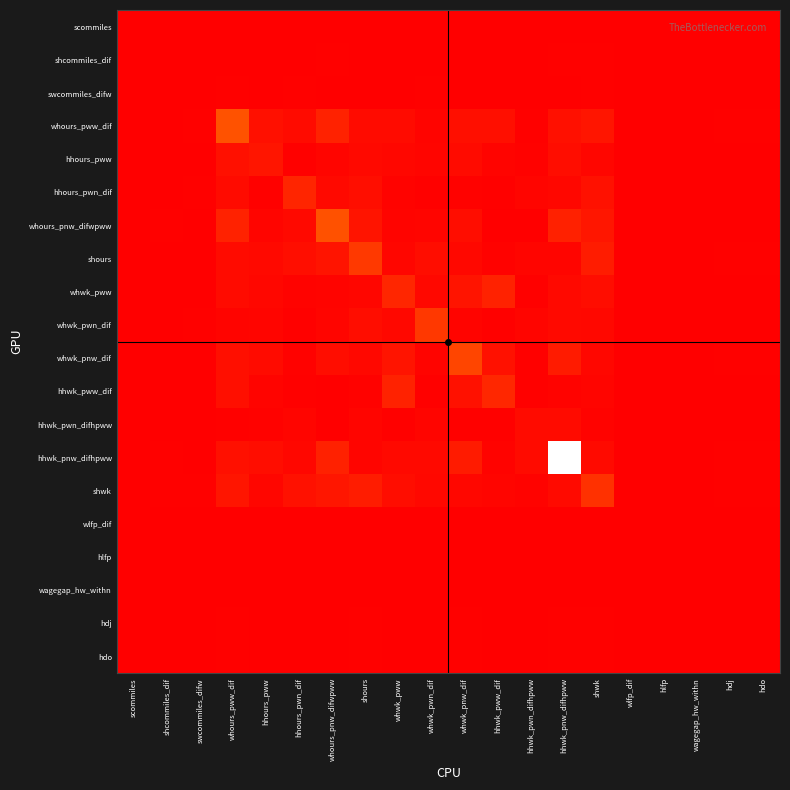

Reading left to right, list all the values displayed in this chart.

scommiles: scommiles=0.0	shcommiles_dif=0.0	swcommiles_difw=0.0	whours_pww_dif=0.0	hhours_pww=0.0	hhours_pwn_dif=0.0	whours_pnw_difwpww=0.0	shours=0.0	whwk_pww=0.0	whwk_pwn_dif=0.0	whwk_pnw_dif=0.0	hhwk_pww_dif=0.0	hhwk_pwn_difhpww=0.0	hhwk_pnw_difhpww=0.0	shwk=0.0	wlfp_dif=0.0	hlfp=0.0	wagegap_hw_withn=0.0	hdj=0.0	hdo=0.0
shcommiles_dif: scommiles=0.0	shcommiles_dif=0.0	swcommiles_difw=0.0	whours_pww_dif=0.0	hhours_pww=0.0	hhours_pwn_dif=0.0	whours_pnw_difwpww=0.0	shours=0.0	whwk_pww=0.0	whwk_pwn_dif=0.0	whwk_pnw_dif=0.0	hhwk_pww_dif=0.0	hhwk_pwn_difhpww=0.0	hhwk_pnw_difhpww=0.0	shwk=0.0	wlfp_dif=0.0	hlfp=0.0	wagegap_hw_withn=0.0	hdj=0.0	hdo=0.0
swcommiles_difw: scommiles=0.0	shcommiles_dif=0.0	swcommiles_difw=0.0	whours_pww_dif=0.0	hhours_pww=0.0	hhours_pwn_dif=0.0	whours_pnw_difwpww=0.0	shours=0.0	whwk_pww=0.0	whwk_pwn_dif=0.0	whwk_pnw_dif=0.0	hhwk_pww_dif=0.0	hhwk_pwn_difhpww=0.0	hhwk_pnw_difhpww=0.0	shwk=0.0	wlfp_dif=0.0	hlfp=0.0	wagegap_hw_withn=0.0	hdj=0.0	hdo=0.0
whours_pww_dif: scommiles=0.0	shcommiles_dif=0.0	swcommiles_difw=0.0	whours_pww_dif=0.2	hhours_pww=0.0	hhours_pwn_dif=0.0	whours_pnw_difwpww=0.1	shours=0.0	whwk_pww=0.0	whwk_pwn_dif=0.0	whwk_pnw_dif=0.0	hhwk_pww_dif=0.0	hhwk_pwn_difhpww=0.0	hhwk_pnw_difhpww=0.0	shwk=0.1	wlfp_dif=0.0	hlfp=0.0	wagegap_hw_withn=0.0	hdj=0.0	hdo=0.0
hhours_pww: scommiles=0.0	shcommiles_dif=0.0	swcommiles_difw=0.0	whours_pww_dif=0.0	hhours_pww=0.1	hhours_pwn_dif=0.0	whours_pnw_difwpww=0.0	shours=0.0	whwk_pww=0.0	whwk_pwn_dif=0.0	whwk_pnw_dif=0.0	hhwk_pww_dif=0.0	hhwk_pwn_difhpww=0.0	hhwk_pnw_difhpww=0.0	shwk=0.0	wlfp_dif=0.0	hlfp=0.0	wagegap_hw_withn=0.0	hdj=0.0	hdo=0.0
hhours_pwn_dif: scommiles=0.0	shcommiles_dif=0.0	swcommiles_difw=0.0	whours_pww_dif=0.0	hhours_pww=0.0	hhours_pwn_dif=0.1	whours_pnw_difwpww=0.0	shours=0.0	whwk_pww=0.0	whwk_pwn_dif=0.0	whwk_pnw_dif=0.0	hhwk_pww_dif=0.0	hhwk_pwn_difhpww=0.0	hhwk_pnw_difhpww=0.0	shwk=0.1	wlfp_dif=0.0	hlfp=0.0	wagegap_hw_withn=0.0	hdj=0.0	hdo=0.0
whours_pnw_difwpww: scommiles=0.0	shcommiles_dif=0.0	swcommiles_difw=0.0	whours_pww_dif=0.1	hhours_pww=0.0	hhours_pwn_dif=0.0	whours_pnw_difwpww=0.2	shours=0.1	whwk_pww=0.0	whwk_pwn_dif=0.0	whwk_pnw_dif=0.0	hhwk_pww_dif=0.0	hhwk_pwn_difhpww=0.0	hhwk_pnw_difhpww=0.1	shwk=0.1	wlfp_dif=0.0	hlfp=0.0	wagegap_hw_withn=0.0	hdj=0.0	hdo=0.0
shours: scommiles=0.0	shcommiles_dif=0.0	swcommiles_difw=0.0	whours_pww_dif=0.0	hhours_pww=0.0	hhours_pwn_dif=0.0	whours_pnw_difwpww=0.1	shours=0.2	whwk_pww=0.0	whwk_pwn_dif=0.0	whwk_pnw_dif=0.0	hhwk_pww_dif=0.0	hhwk_pwn_difhpww=0.0	hhwk_pnw_difhpww=0.0	shwk=0.1	wlfp_dif=0.0	hlfp=0.0	wagegap_hw_withn=0.0	hdj=0.0	hdo=0.0
whwk_pww: scommiles=0.0	shcommiles_dif=0.0	swcommiles_difw=0.0	whours_pww_dif=0.0	hhours_pww=0.0	hhours_pwn_dif=0.0	whours_pnw_difwpww=0.0	shours=0.0	whwk_pww=0.1	whwk_pwn_dif=0.0	whwk_pnw_dif=0.1	hhwk_pww_dif=0.1	hhwk_pwn_difhpww=0.0	hhwk_pnw_difhpww=0.0	shwk=0.0	wlfp_dif=0.0	hlfp=0.0	wagegap_hw_withn=0.0	hdj=0.0	hdo=0.0
whwk_pwn_dif: scommiles=0.0	shcommiles_dif=0.0	swcommiles_difw=0.0	whours_pww_dif=0.0	hhours_pww=0.0	hhours_pwn_dif=0.0	whours_pnw_difwpww=0.0	shours=0.0	whwk_pww=0.0	whwk_pwn_dif=0.2	whwk_pnw_dif=0.0	hhwk_pww_dif=0.0	hhwk_pwn_difhpww=0.0	hhwk_pnw_difhpww=0.0	shwk=0.0	wlfp_dif=0.0	hlfp=0.0	wagegap_hw_withn=0.0	hdj=0.0	hdo=0.0
whwk_pnw_dif: scommiles=0.0	shcommiles_dif=0.0	swcommiles_difw=0.0	whours_pww_dif=0.0	hhours_pww=0.0	hhours_pwn_dif=0.0	whours_pnw_difwpww=0.0	shours=0.0	whwk_pww=0.1	whwk_pwn_dif=0.0	whwk_pnw_dif=0.2	hhwk_pww_dif=0.1	hhwk_pwn_difhpww=0.0	hhwk_pnw_difhpww=0.1	shwk=0.0	wlfp_dif=0.0	hlfp=0.0	wagegap_hw_withn=0.0	hdj=0.0	hdo=0.0
hhwk_pww_dif: scommiles=0.0	shcommiles_dif=0.0	swcommiles_difw=0.0	whours_pww_dif=0.0	hhours_pww=0.0	hhours_pwn_dif=0.0	whours_pnw_difwpww=0.0	shours=0.0	whwk_pww=0.1	whwk_pwn_dif=0.0	whwk_pnw_dif=0.1	hhwk_pww_dif=0.1	hhwk_pwn_difhpww=0.0	hhwk_pnw_difhpww=0.0	shwk=0.0	wlfp_dif=0.0	hlfp=0.0	wagegap_hw_withn=0.0	hdj=0.0	hdo=0.0
hhwk_pwn_difhpww: scommiles=0.0	shcommiles_dif=0.0	swcommiles_difw=0.0	whours_pww_dif=0.0	hhours_pww=0.0	hhours_pwn_dif=0.0	whours_pnw_difwpww=0.0	shours=0.0	whwk_pww=0.0	whwk_pwn_dif=0.0	whwk_pnw_dif=0.0	hhwk_pww_dif=0.0	hhwk_pwn_difhpww=0.0	hhwk_pnw_difhpww=0.0	shwk=0.0	wlfp_dif=0.0	hlfp=0.0	wagegap_hw_withn=0.0	hdj=0.0	hdo=0.0
hhwk_pnw_difhpww: scommiles=0.0	shcommiles_dif=0.0	swcommiles_difw=0.0	whours_pww_dif=0.0	hhours_pww=0.0	hhours_pwn_dif=0.0	whours_pnw_difwpww=0.1	shours=0.0	whwk_pww=0.0	whwk_pwn_dif=0.0	whwk_pnw_dif=0.1	hhwk_pww_dif=0.0	hhwk_pwn_difhpww=0.0	hhwk_pnw_difhpww=1.0	shwk=0.0	wlfp_dif=0.0	hlfp=0.0	wagegap_hw_withn=0.0	hdj=0.0	hdo=0.0
shwk: scommiles=0.0	shcommiles_dif=0.0	swcommiles_difw=0.0	whours_pww_dif=0.1	hhours_pww=0.0	hhours_pwn_dif=0.1	whours_pnw_difwpww=0.1	shours=0.1	whwk_pww=0.0	whwk_pwn_dif=0.0	whwk_pnw_dif=0.0	hhwk_pww_dif=0.0	hhwk_pwn_difhpww=0.0	hhwk_pnw_difhpww=0.0	shwk=0.1	wlfp_dif=0.0	hlfp=0.0	wagegap_hw_withn=0.0	hdj=0.0	hdo=0.0
wlfp_dif: scommiles=0.0	shcommiles_dif=0.0	swcommiles_difw=0.0	whours_pww_dif=0.0	hhours_pww=0.0	hhours_pwn_dif=0.0	whours_pnw_difwpww=0.0	shours=0.0	whwk_pww=0.0	whwk_pwn_dif=0.0	whwk_pnw_dif=0.0	hhwk_pww_dif=0.0	hhwk_pwn_difhpww=0.0	hhwk_pnw_difhpww=0.0	shwk=0.0	wlfp_dif=0.0	hlfp=0.0	wagegap_hw_withn=0.0	hdj=0.0	hdo=0.0
hlfp: scommiles=0.0	shcommiles_dif=0.0	swcommiles_difw=0.0	whours_pww_dif=0.0	hhours_pww=0.0	hhours_pwn_dif=0.0	whours_pnw_difwpww=0.0	shours=0.0	whwk_pww=0.0	whwk_pwn_dif=0.0	whwk_pnw_dif=0.0	hhwk_pww_dif=0.0	hhwk_pwn_difhpww=0.0	hhwk_pnw_difhpww=0.0	shwk=0.0	wlfp_dif=0.0	hlfp=0.0	wagegap_hw_withn=0.0	hdj=0.0	hdo=0.0
wagegap_hw_withn: scommiles=0.0	shcommiles_dif=0.0	swcommiles_difw=0.0	whours_pww_dif=0.0	hhours_pww=0.0	hhours_pwn_dif=0.0	whours_pnw_difwpww=0.0	shours=0.0	whwk_pww=0.0	whwk_pwn_dif=0.0	whwk_pnw_dif=0.0	hhwk_pww_dif=0.0	hhwk_pwn_difhpww=0.0	hhwk_pnw_difhpww=0.0	shwk=0.0	wlfp_dif=0.0	hlfp=0.0	wagegap_hw_withn=0.0	hdj=0.0	hdo=0.0
hdj: scommiles=0.0	shcommiles_dif=0.0	swcommiles_difw=0.0	whours_pww_dif=0.0	hhours_pww=0.0	hhours_pwn_dif=0.0	whours_pnw_difwpww=0.0	shours=0.0	whwk_pww=0.0	whwk_pwn_dif=0.0	whwk_pnw_dif=0.0	hhwk_pww_dif=0.0	hhwk_pwn_difhpww=0.0	hhwk_pnw_difhpww=0.0	shwk=0.0	wlfp_dif=0.0	hlfp=0.0	wagegap_hw_withn=0.0	hdj=0.0	hdo=0.0
hdo: scommiles=0.0	shcommiles_dif=0.0	swcommiles_difw=0.0	whours_pww_dif=0.0	hhours_pww=0.0	hhours_pwn_dif=0.0	whours_pnw_difwpww=0.0	shours=0.0	whwk_pww=0.0	whwk_pwn_dif=0.0	whwk_pnw_dif=0.0	hhwk_pww_dif=0.0	hhwk_pwn_difhpww=0.0	hhwk_pnw_difhpww=0.0	shwk=0.0	wlfp_dif=0.0	hlfp=0.0	wagegap_hw_withn=0.0	hdj=0.0	hdo=0.0